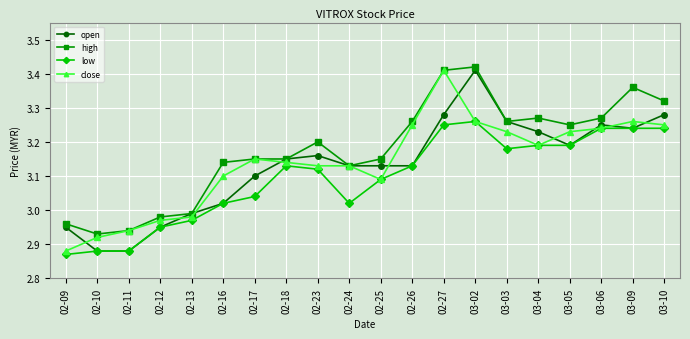

True or false: low and high intersect in this chart.

False